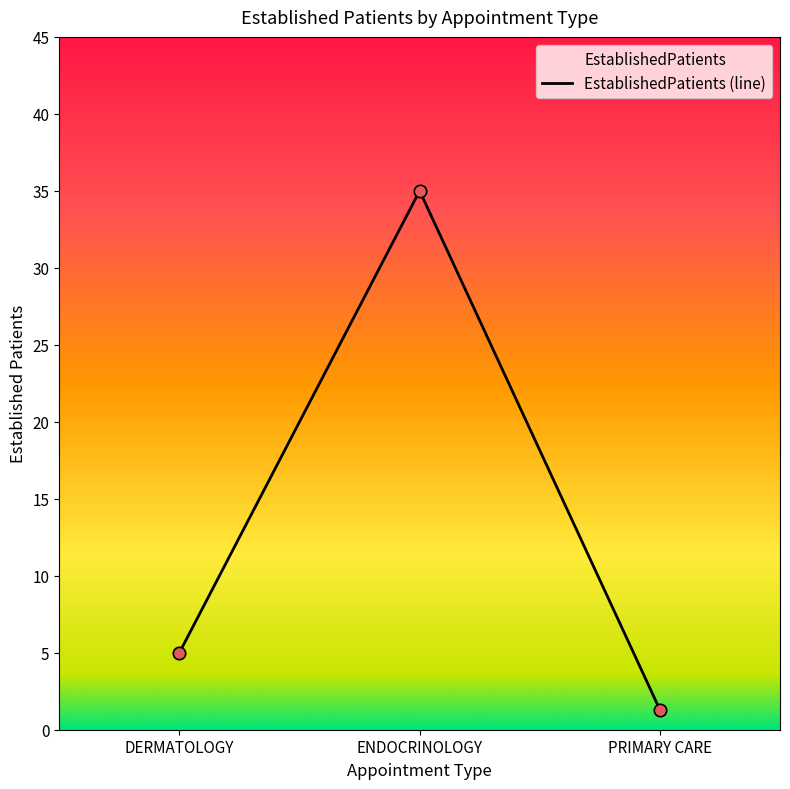

Approximately how many times larger is the value at PRIMARY CARE compared to DERMATOLOGY?

0.3